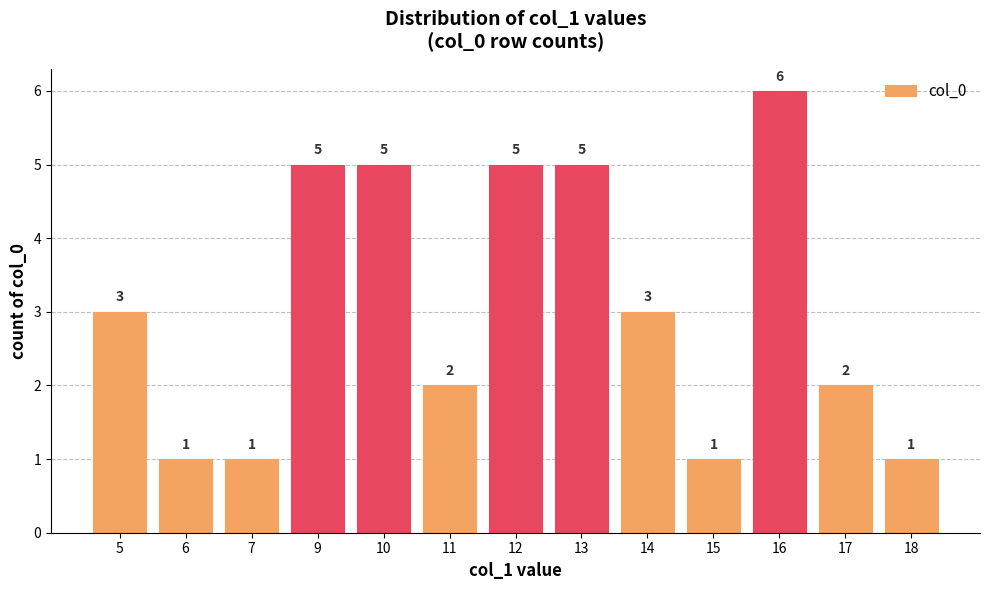

Approximately how many times larger is the value at 18 compared to 14?

0.3